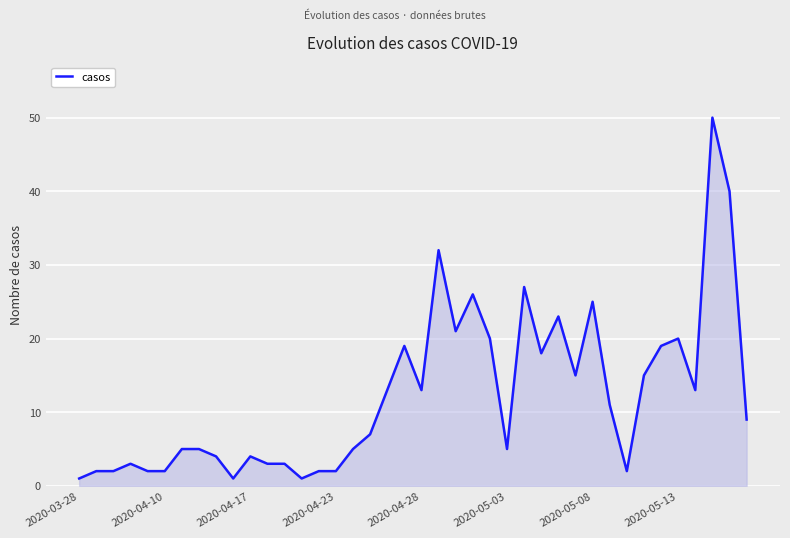

What is the maximum value shown in the chart?

50